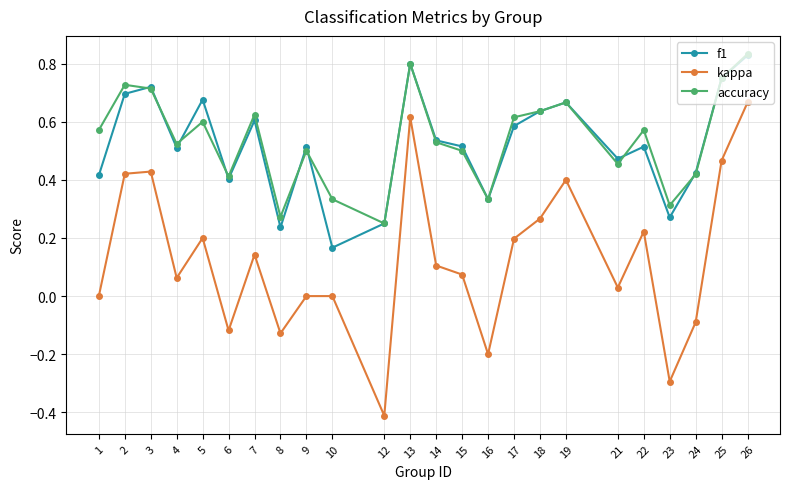

True or false: accuracy and kappa cross at least once.

False